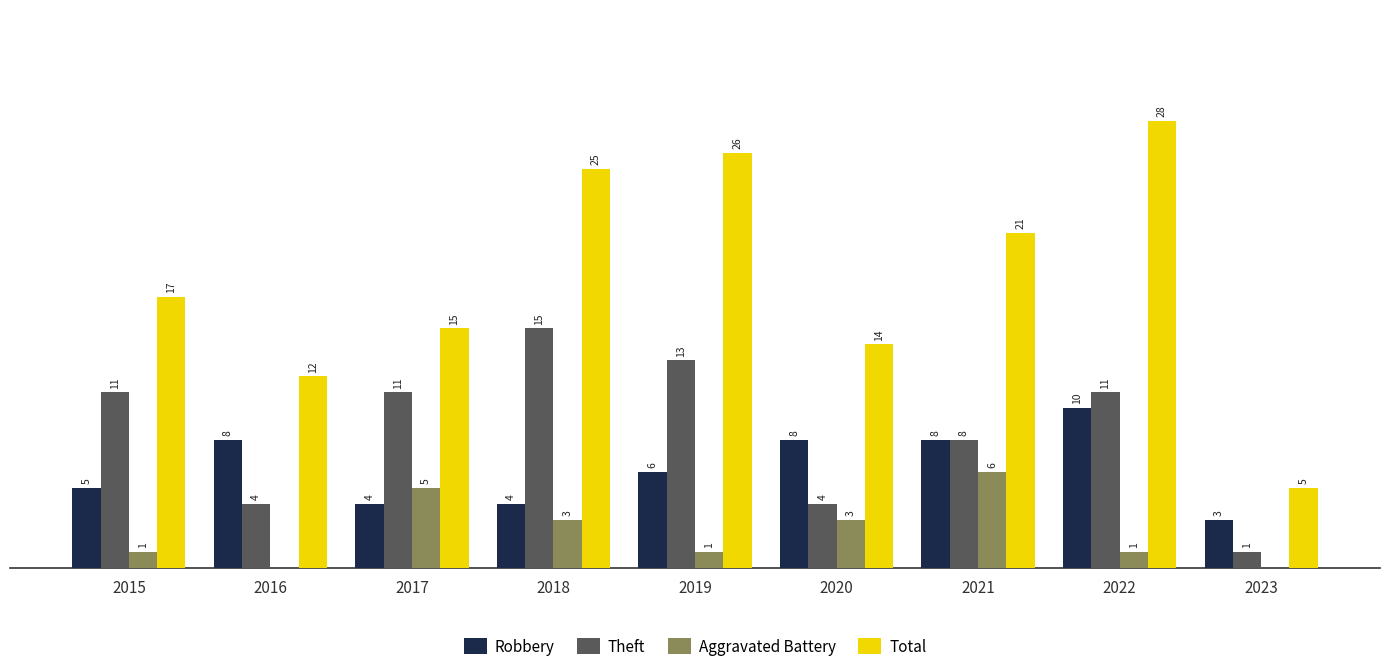

Which series has the largest total across all categories?

Total